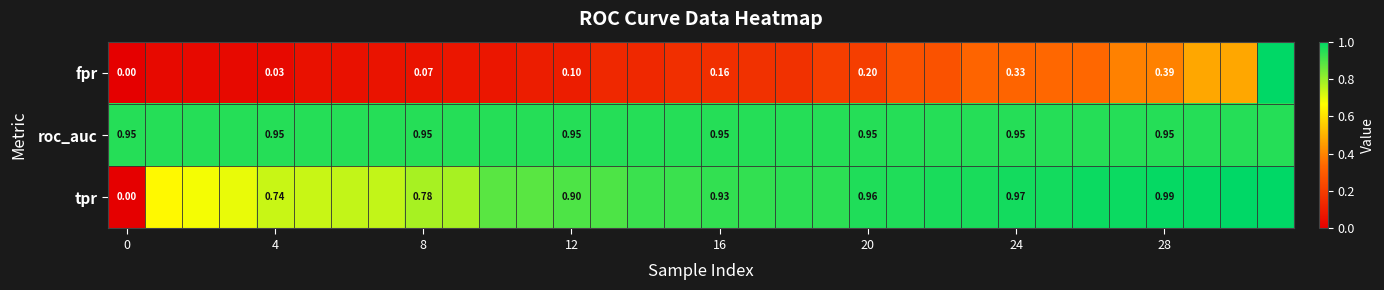

List the series in order of their peak value, highest first.

fpr, tpr, roc_auc